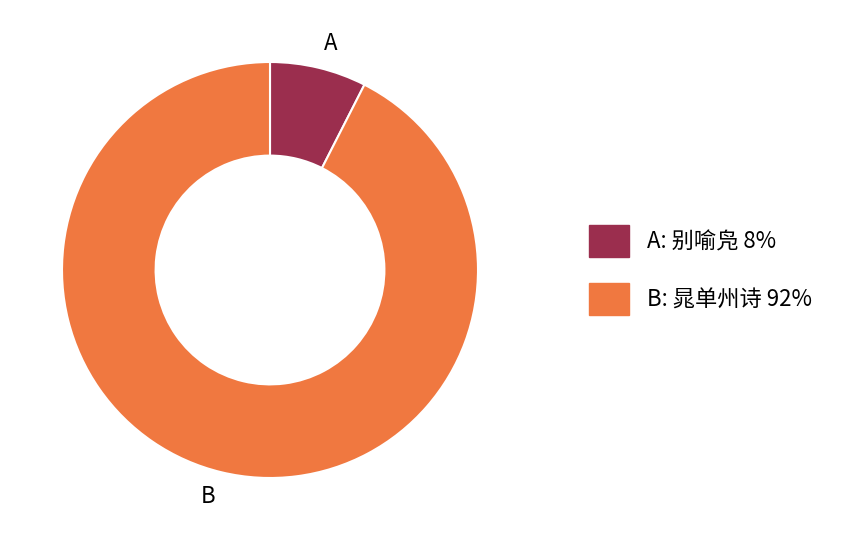

What is the ratio of the value at B to the value at A?

12.3